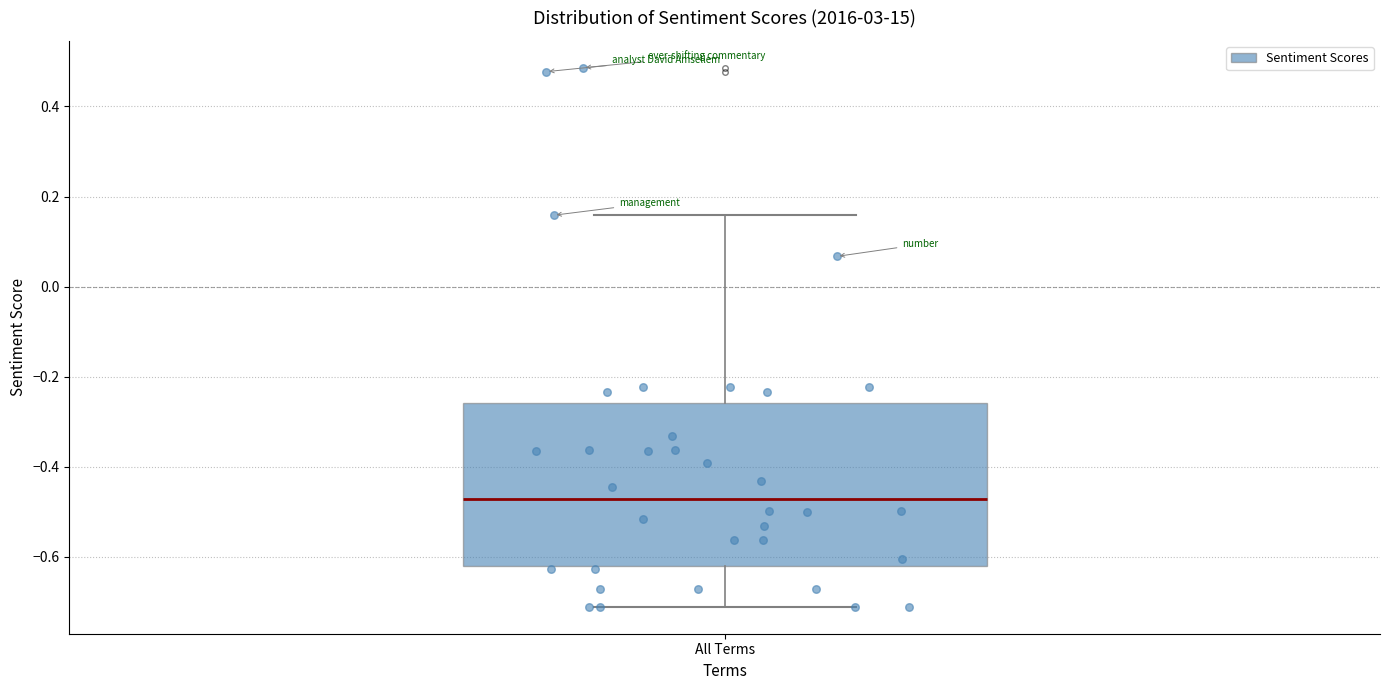

Transcribe this box plot: give where the median line is, the range the box spans, and where the two whiskers end, as read against the y-axis. The values are not printed on the chart, so give them approximately, as read against the axis.

median -0.48, box -0.62 to -0.26, whiskers -0.72 to 0.16